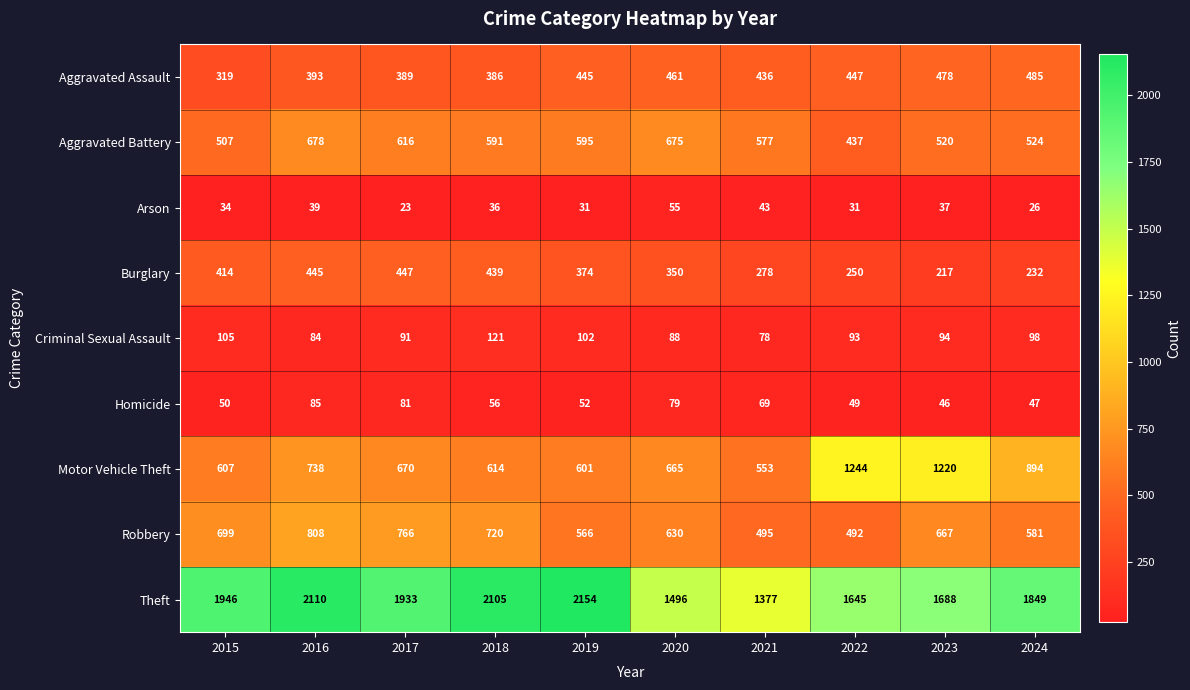

Which series changed the most between 2023 and 2024?

Motor Vehicle Theft